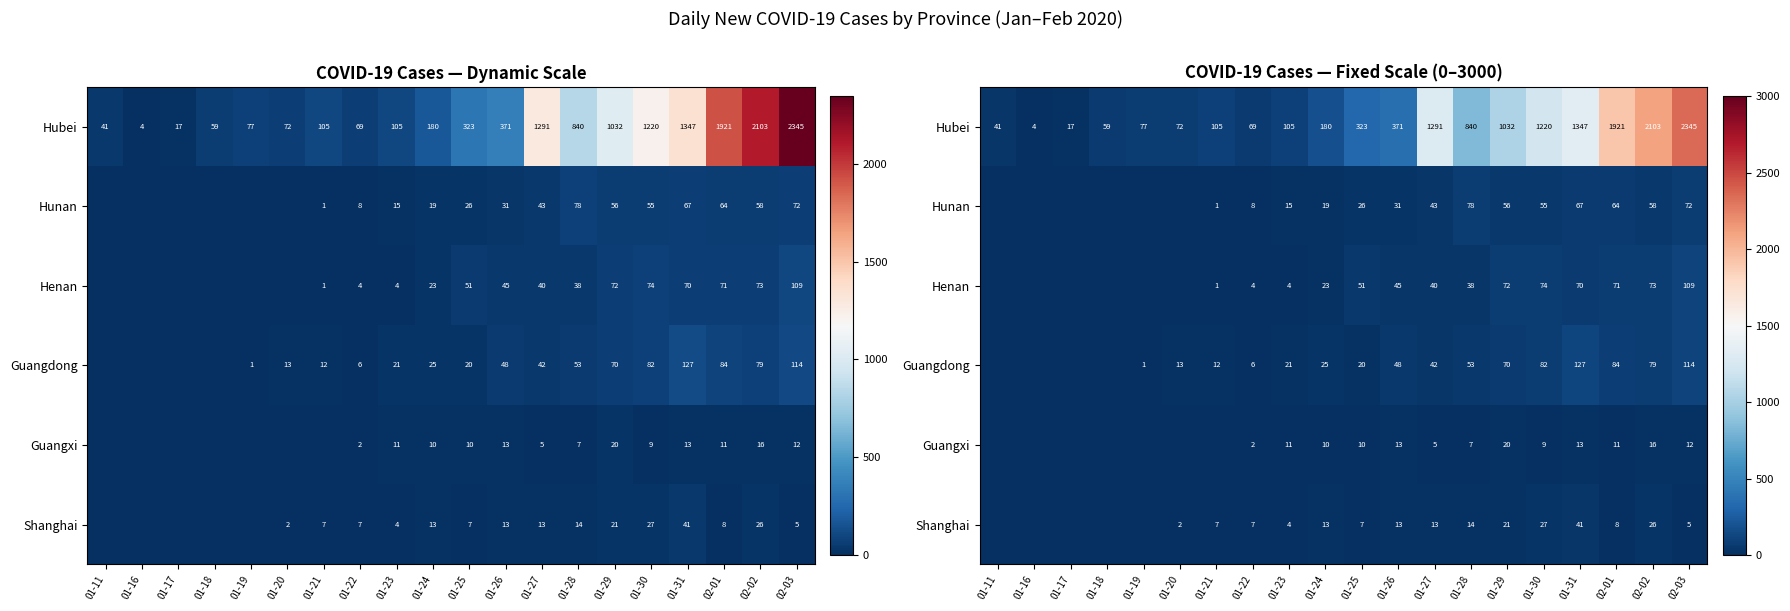

True or false: Guangdong has a value of 70 at 01-29.

True